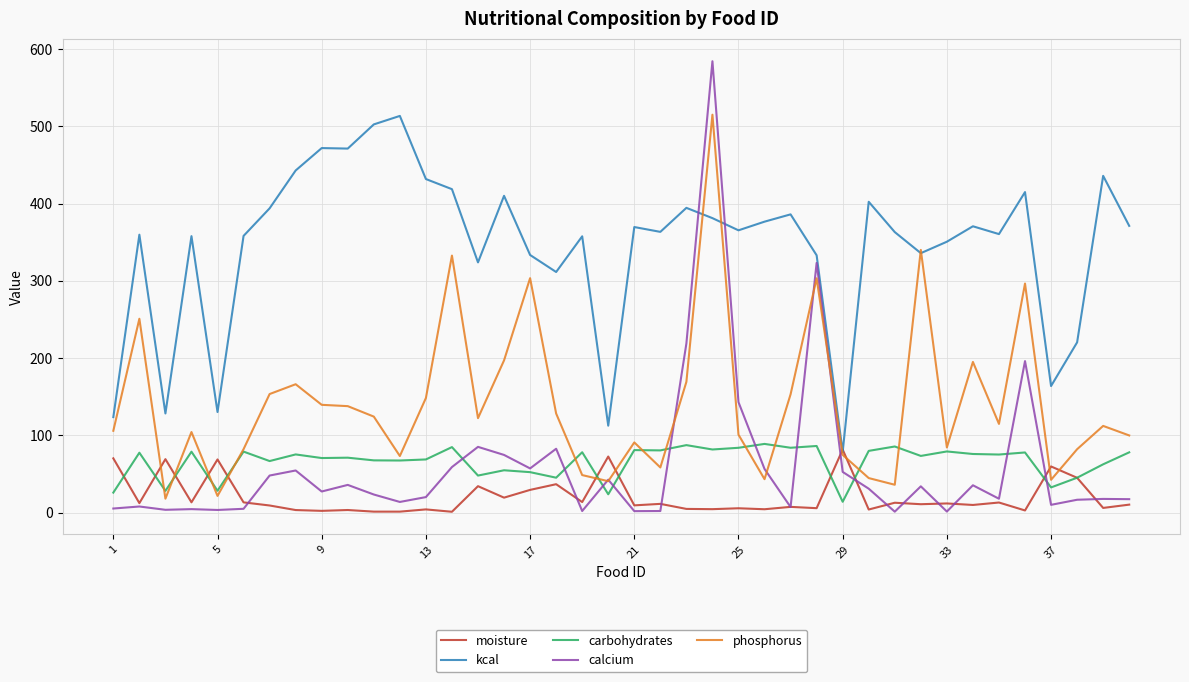

True or false: carbohydrates and kcal cross at least once.

False